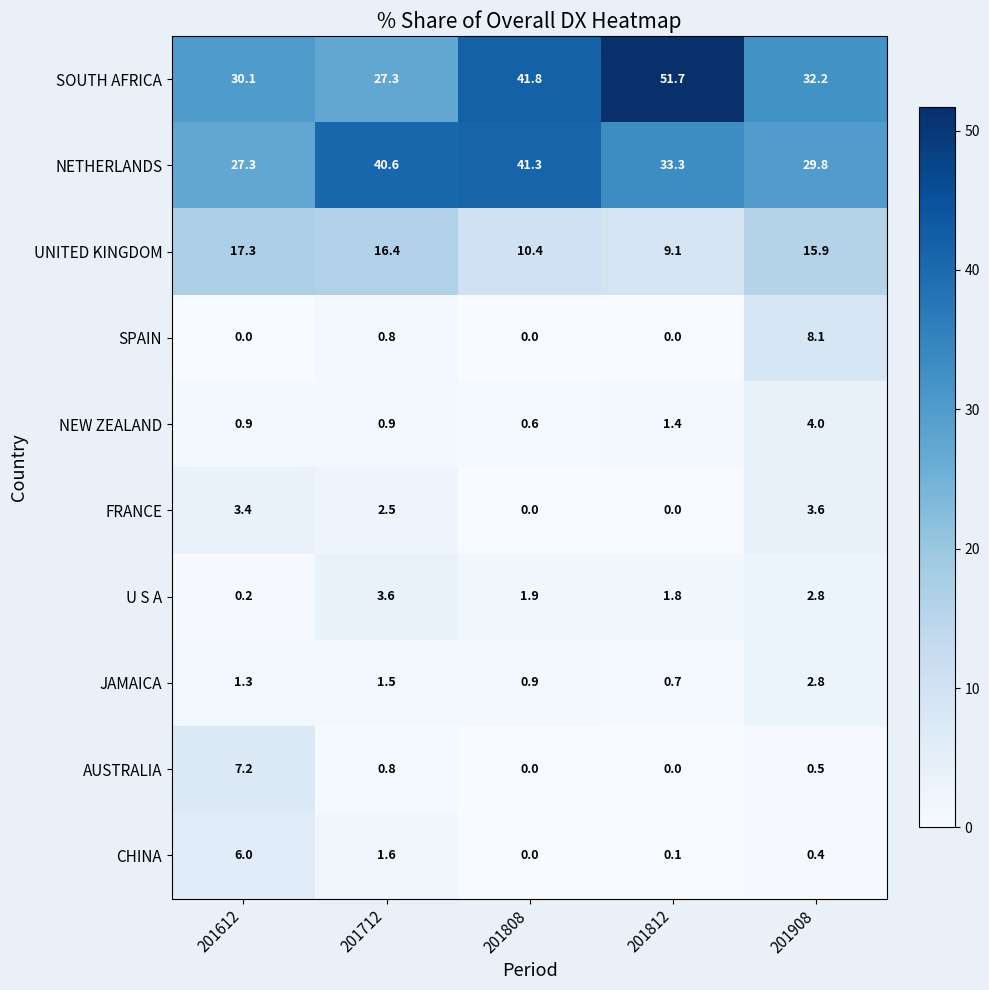

Which series changed the most between 201808 and 201908?

NETHERLANDS